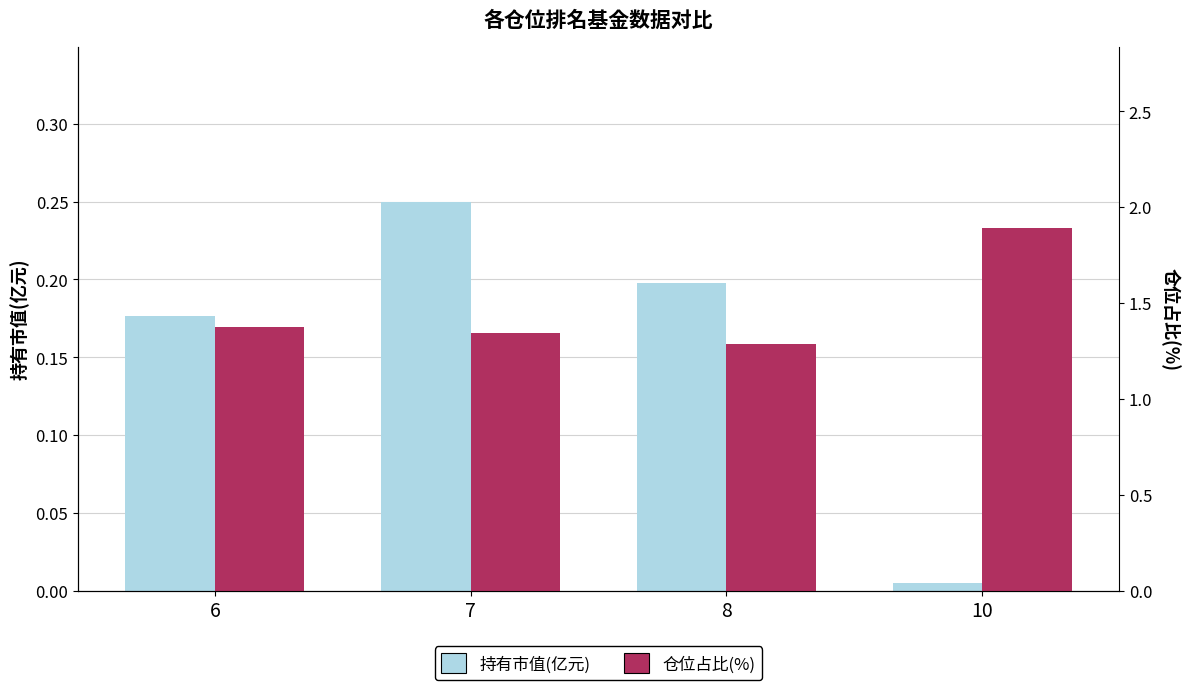

What is the greatest value displayed?

1.9